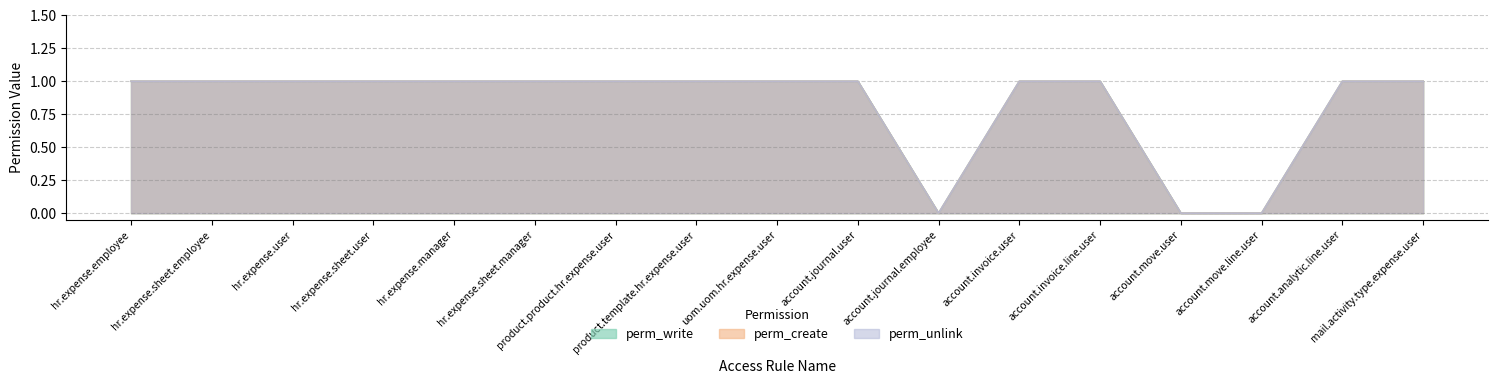

How many perm_unlink values are between 1 and 2?

14